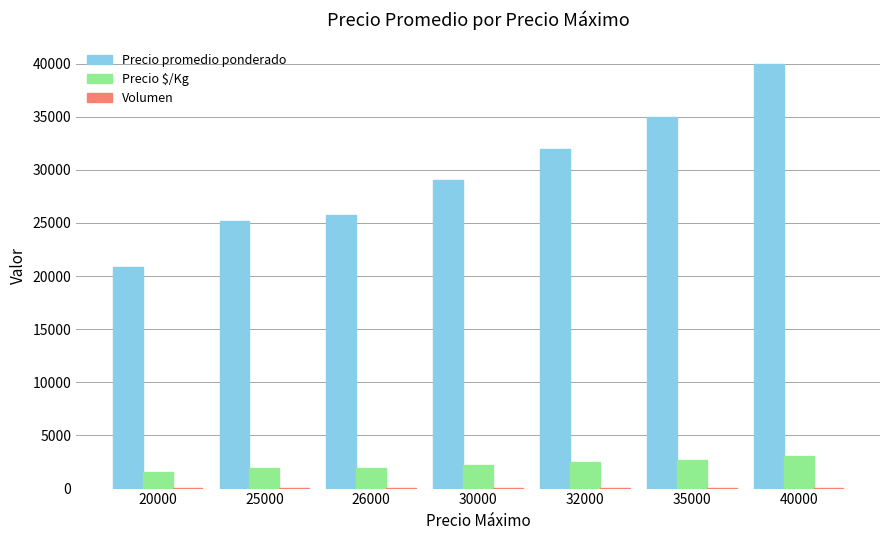

Which series has the largest total across all categories?

Precio promedio ponderado